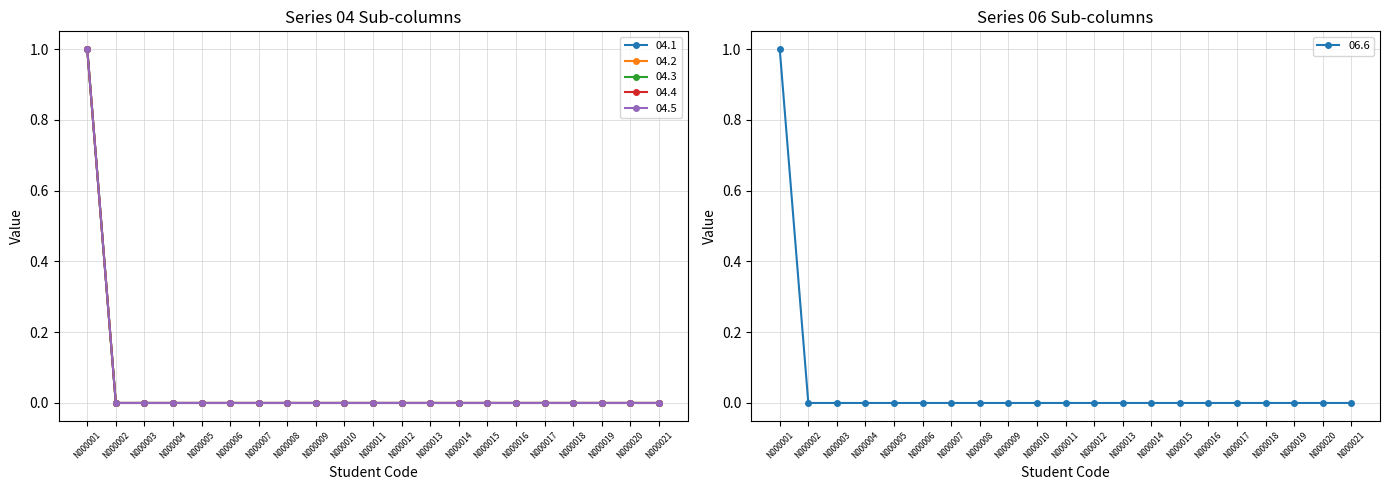

Count the 04.5 values in the range 0 to 1.

21